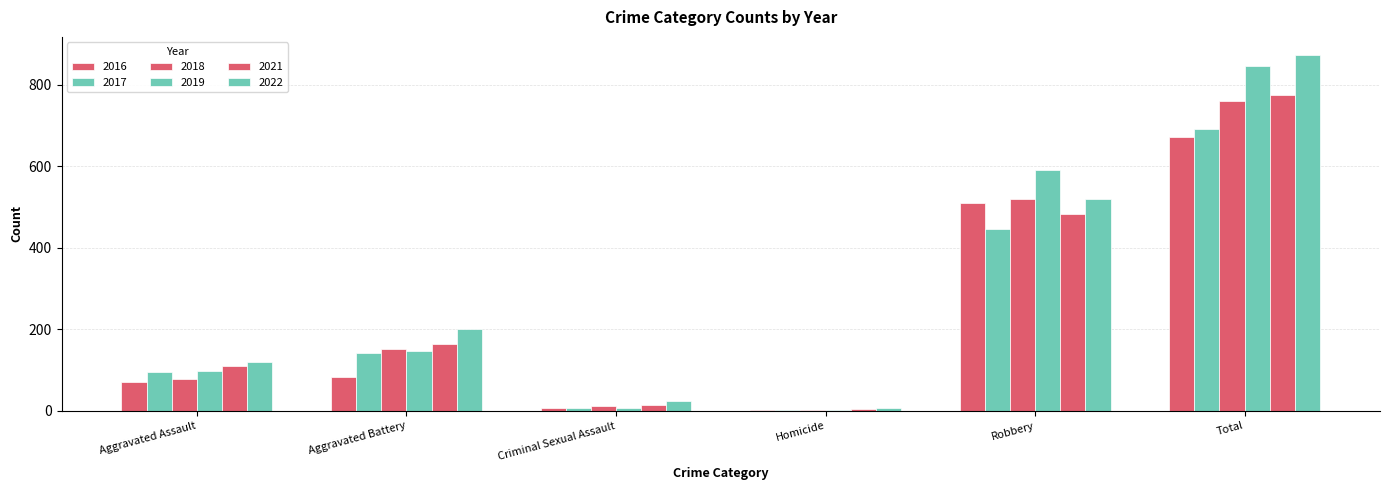

What is the greatest value displayed?

874